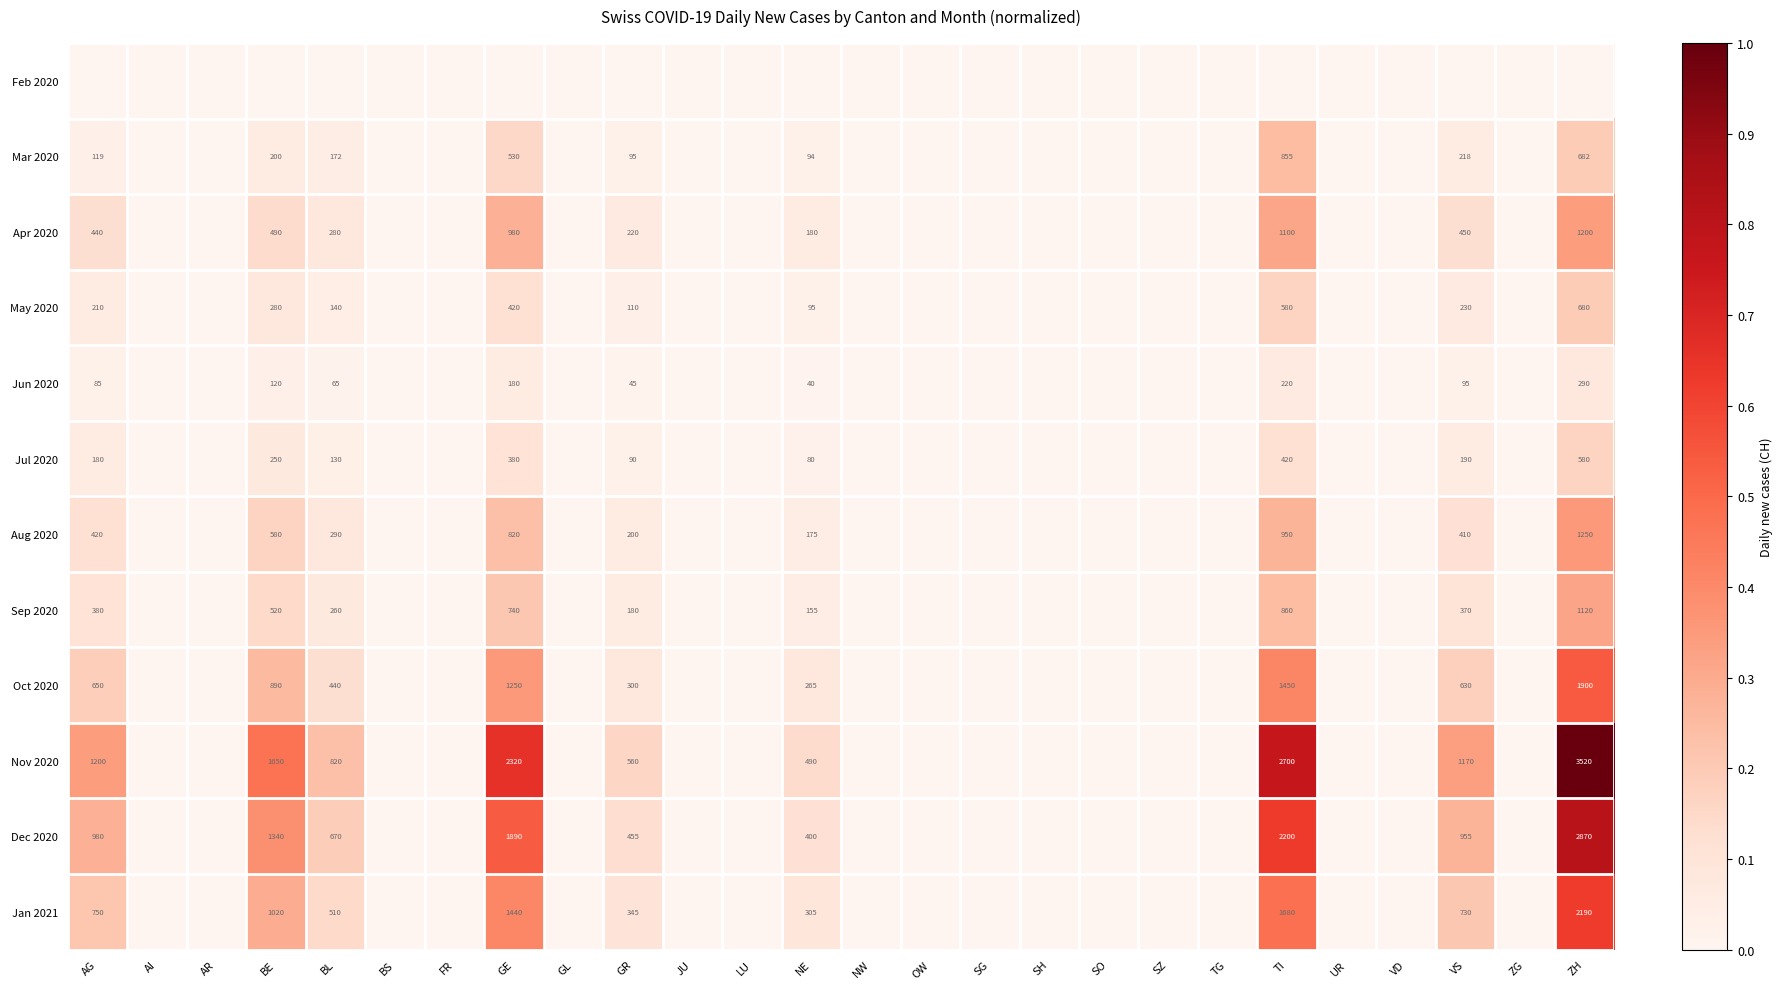

True or false: May 2020 has a value of 155 at BE.

False